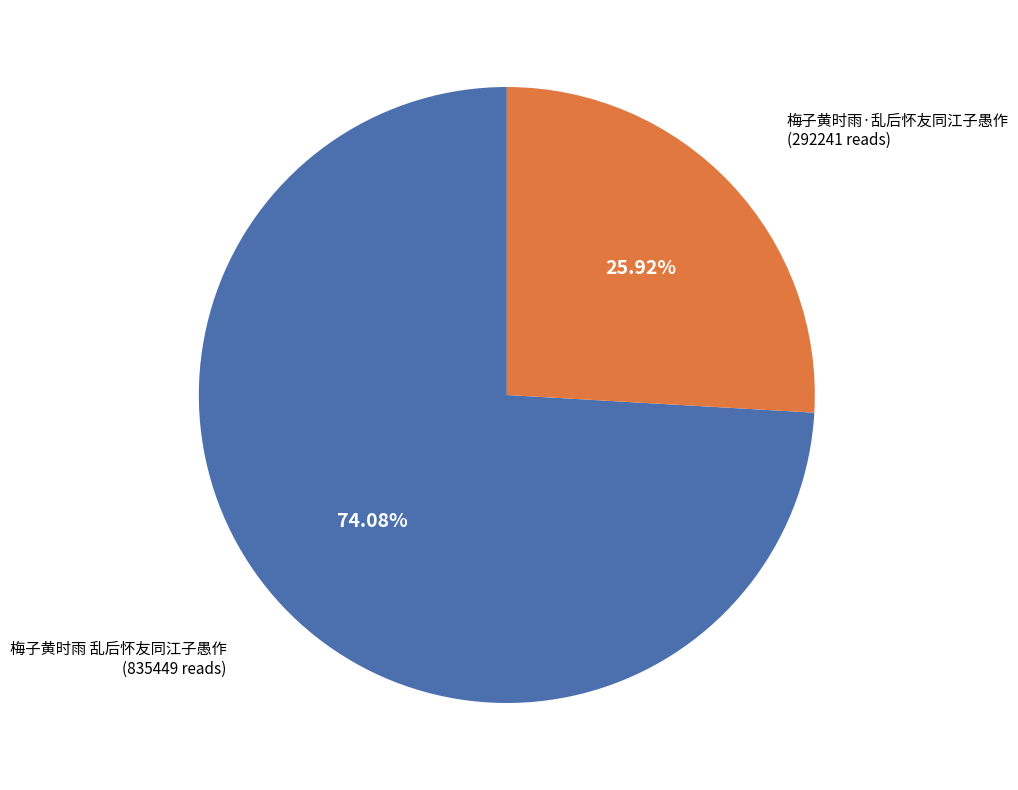

Rank the categories by value from lowest to highest.

梅子黄时雨·乱后怀友同江子愚作, 梅子黄时雨 乱后怀友同江子愚作